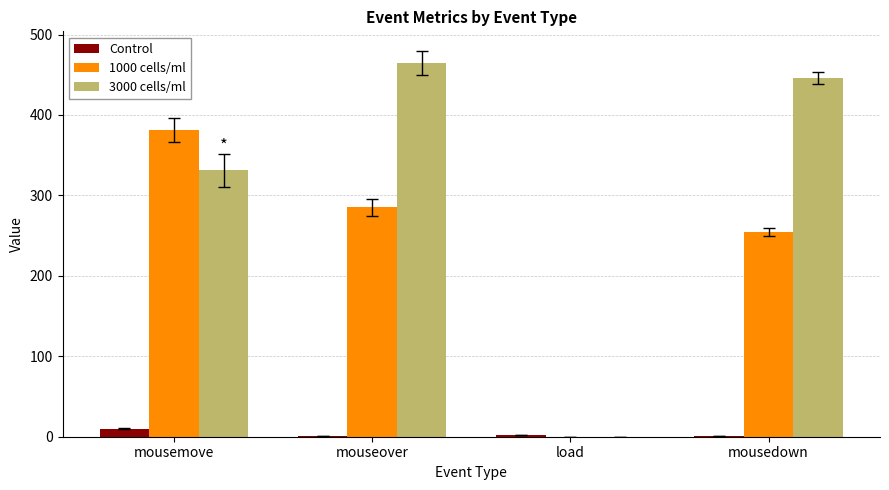

What is the greatest value displayed?

465